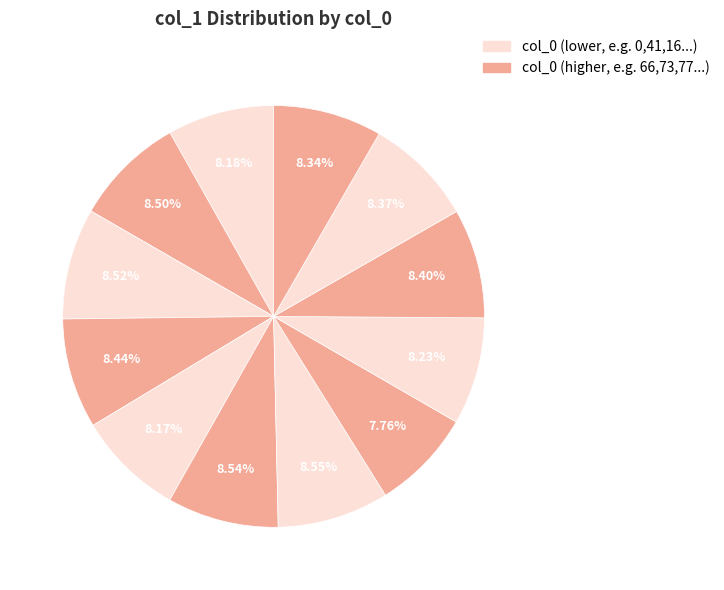

Does any single category account for the majority?

No